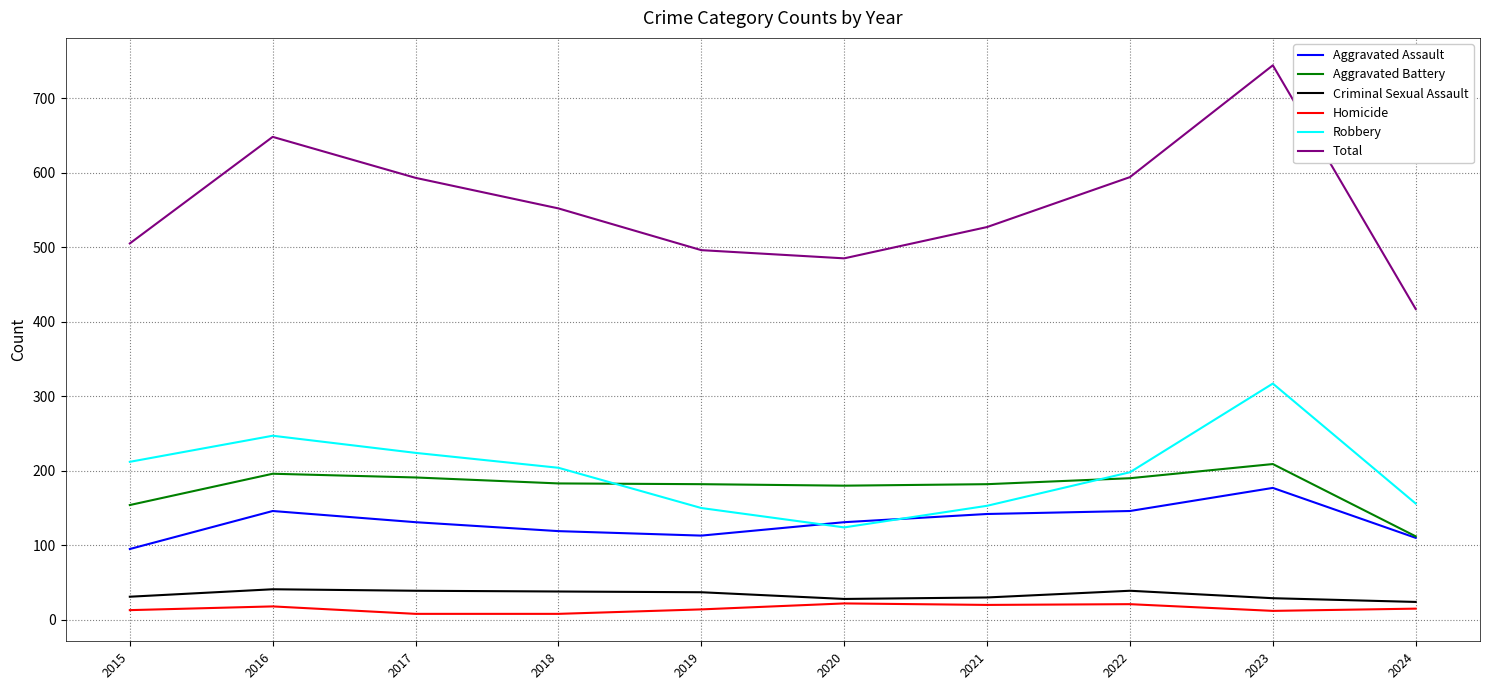

Which category has the lowest value in the Total series?

2024